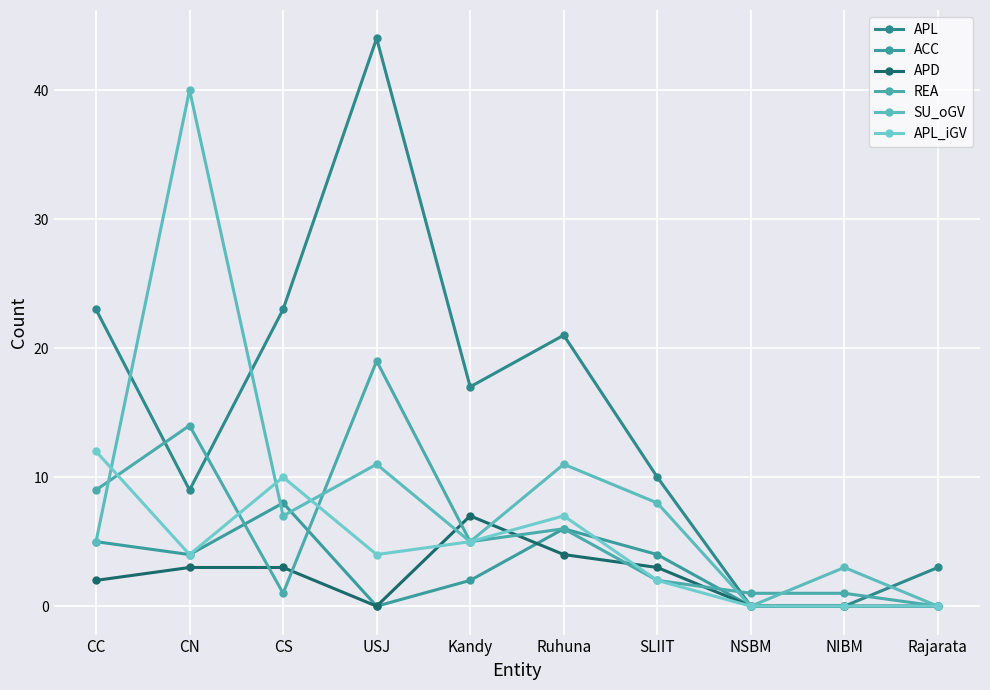

The APD series shows 3 at SLIIT. True or false?

True